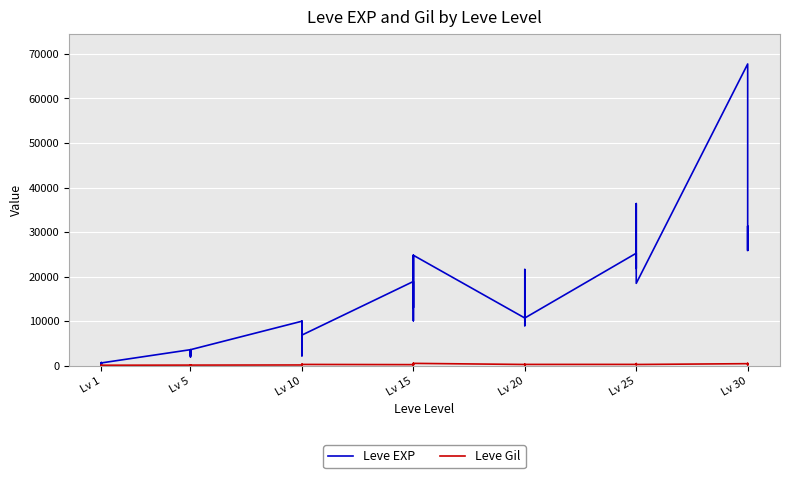

What is the lowest value of the Leve Gil series?

105